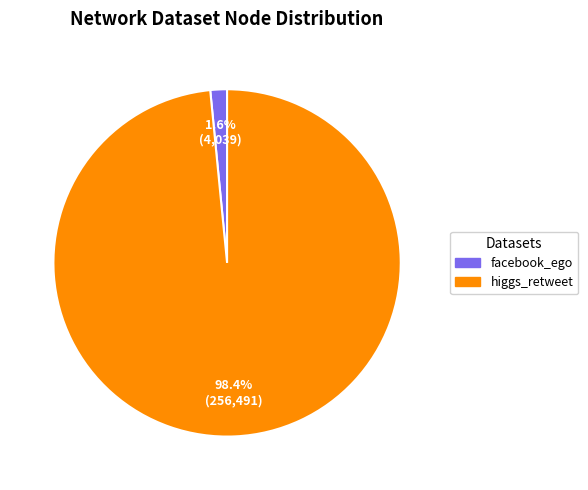

What percentage do facebook_ego and higgs_retweet together represent?

100.0%